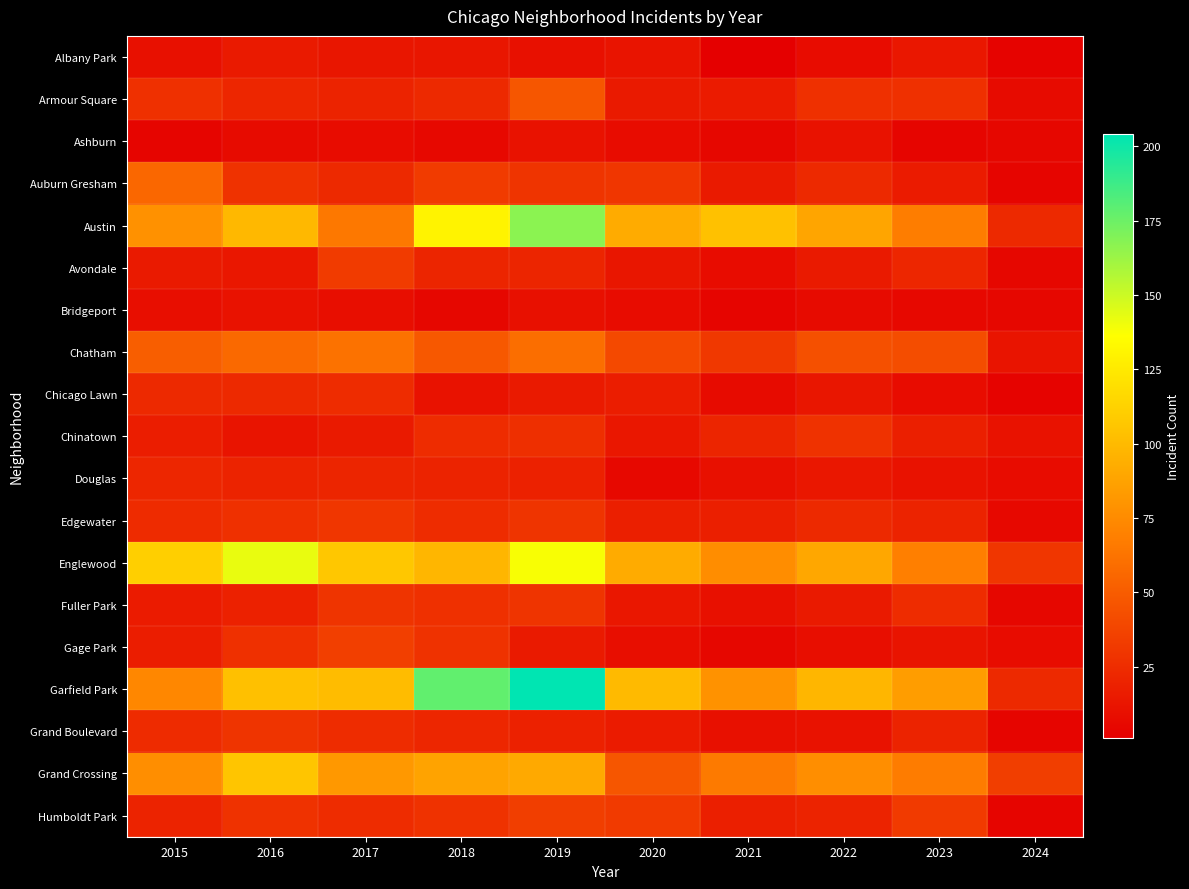

List the series in order of their peak value, lowest first.

Ashburn, Bridgeport, Albany Park, Douglas, Chicago Lawn, Chinatown, Fuller Park, Grand Boulevard, Edgewater, Avondale, Humboldt Park, Gage Park, Armour Square, Auburn Gresham, Chatham, Grand Crossing, Englewood, Austin, Garfield Park